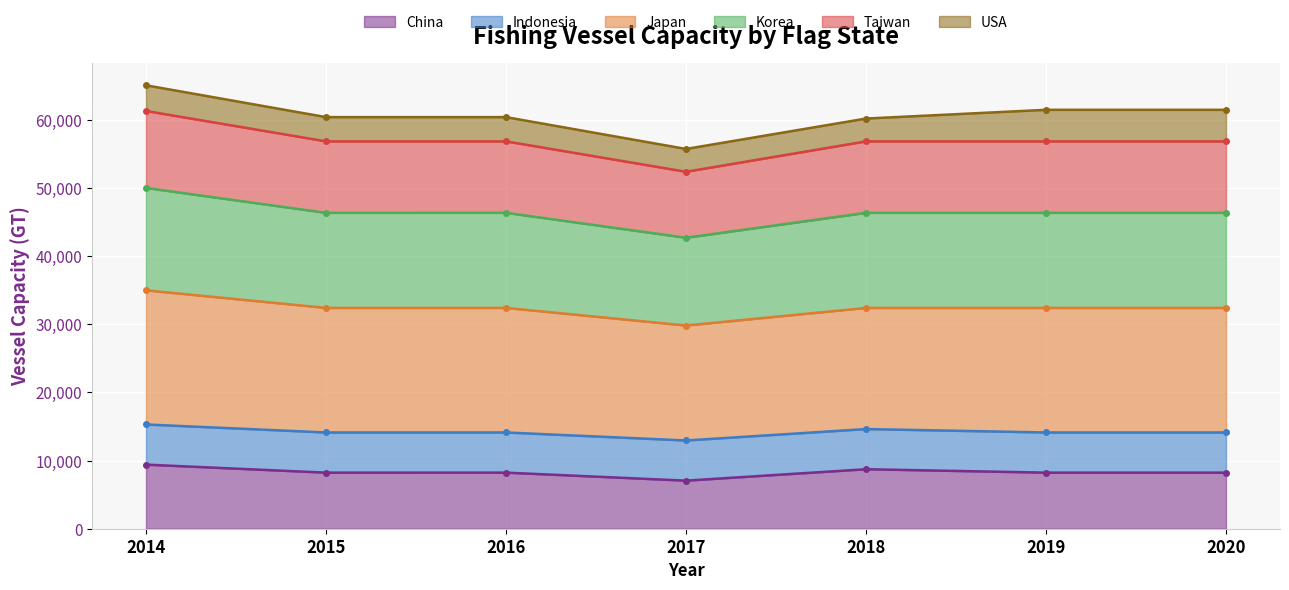

What is the sum of the China values at 2016 and 2019?

16449